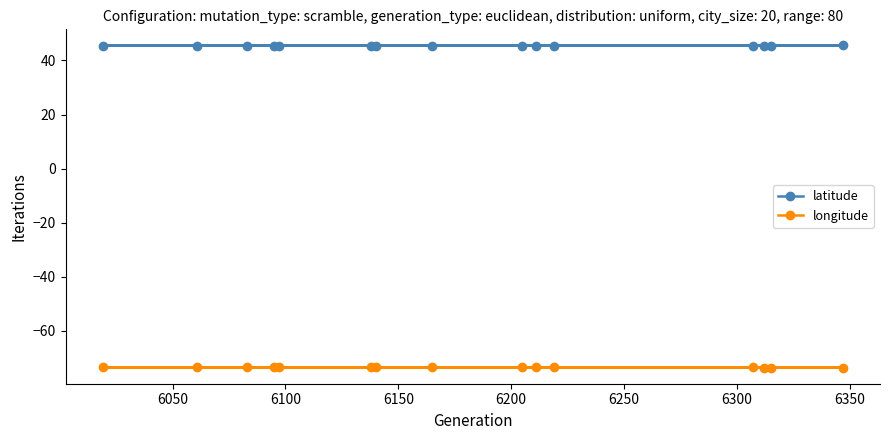

Which series has the largest total across all categories?

latitude